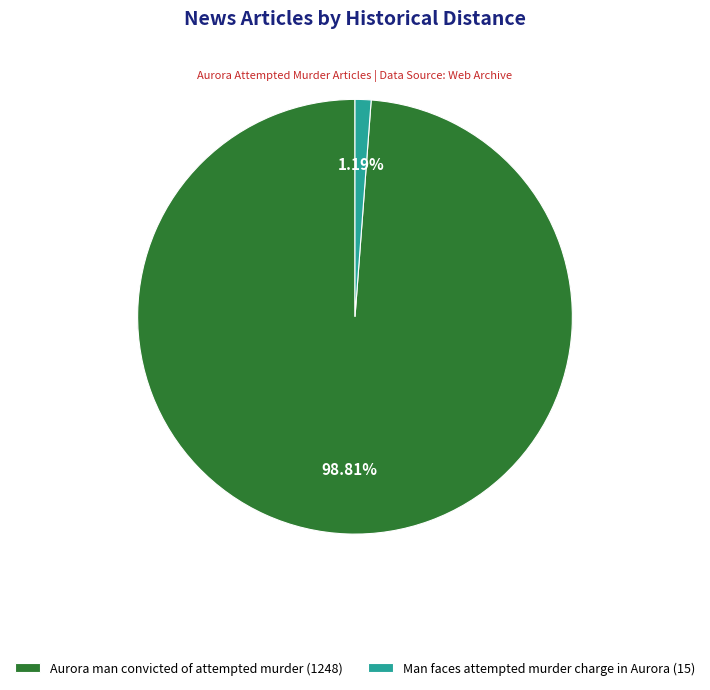

Does Man faces attempted murder charge in Aurora account for over 50% of the chart?

No